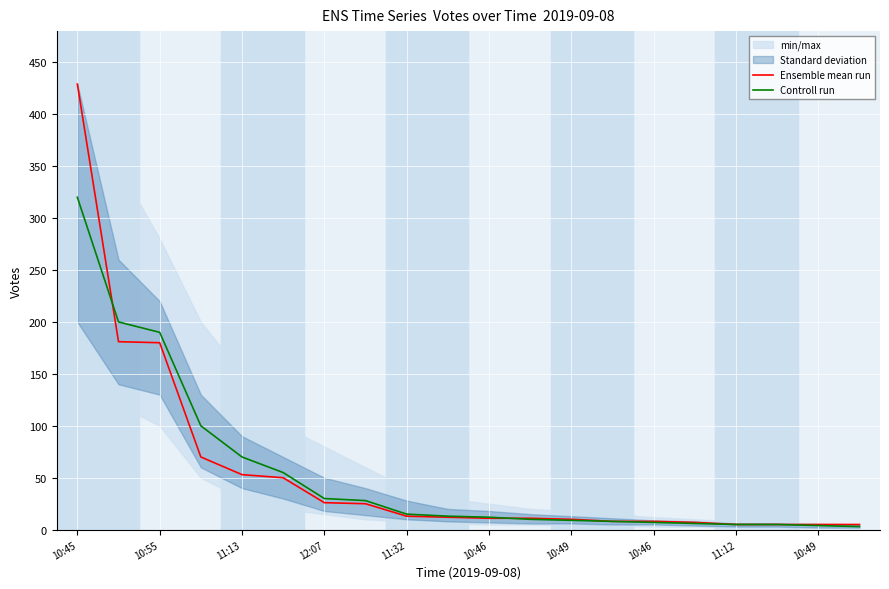

Rank the series by their average value, from lowest to highest.

Controll run, Ensemble mean run